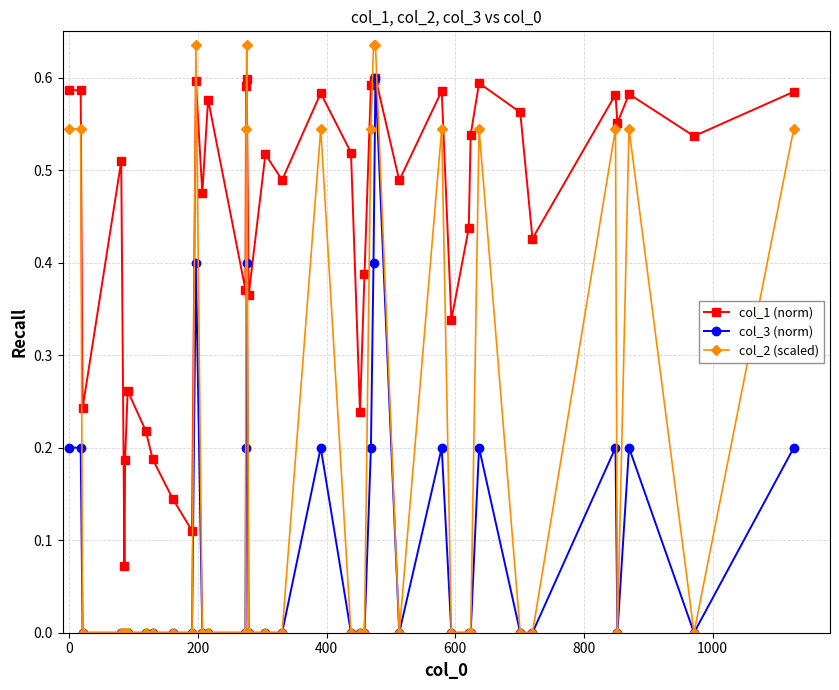

Which series has the largest range (max minus min)?

col_2 (scaled)